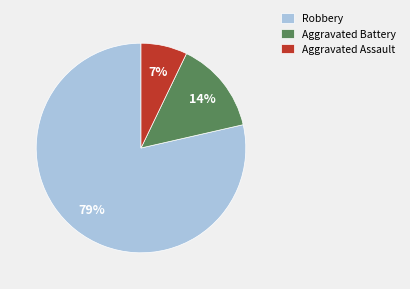

To the nearest percent, what is the average slice percentage?

33%